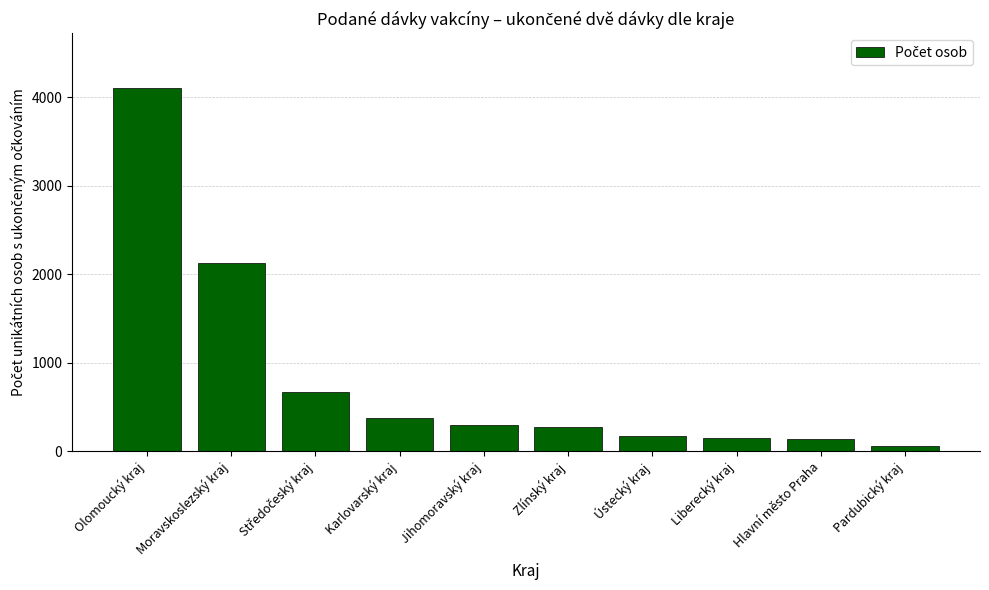

Count the number of categories in the chart.

10